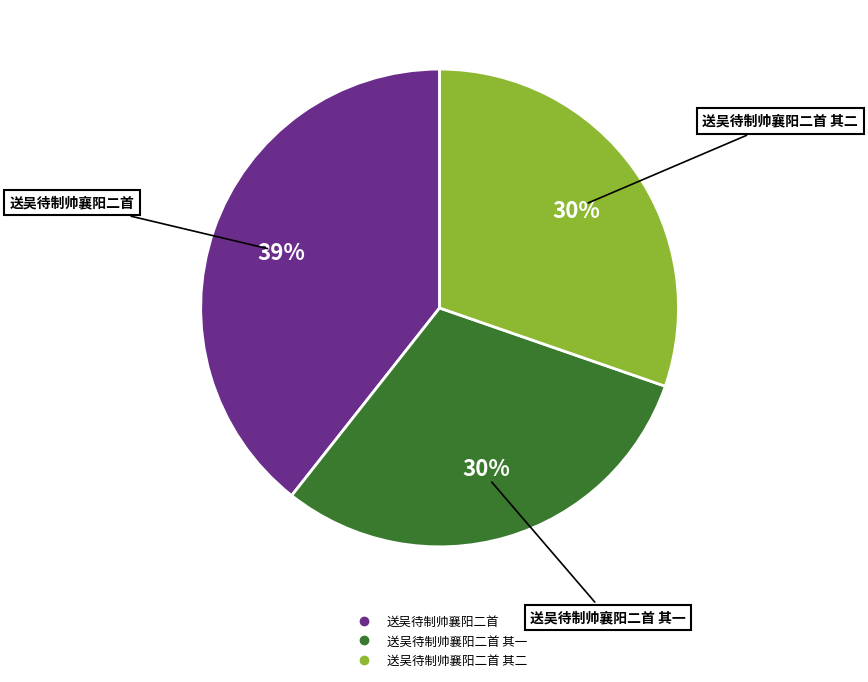

To the nearest percent, what is the difference between the largest and smallest slice percentages?

9%